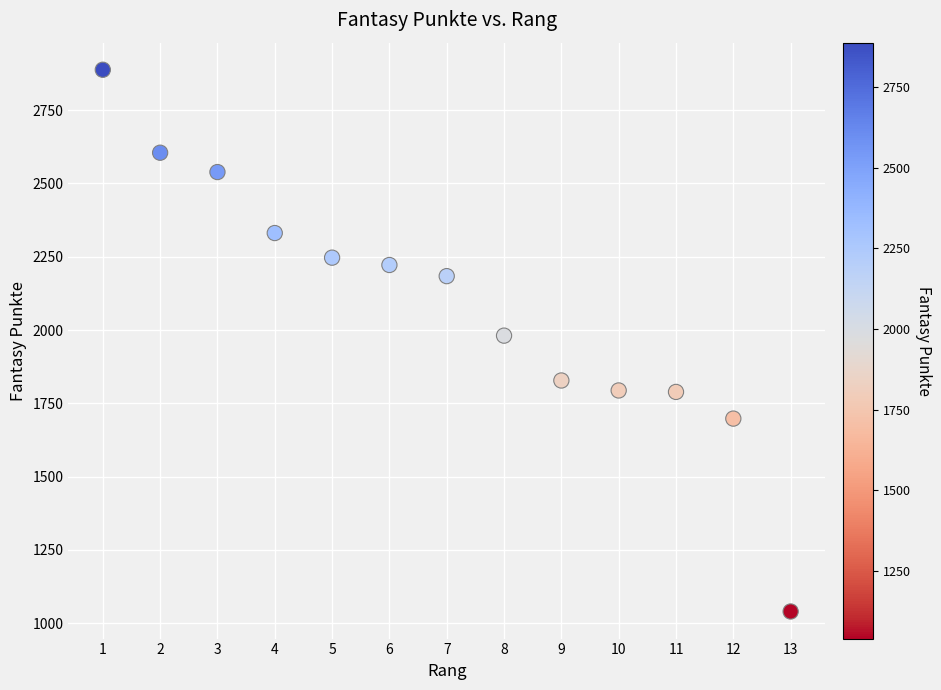

What is the range of X values (max minus min)?

12